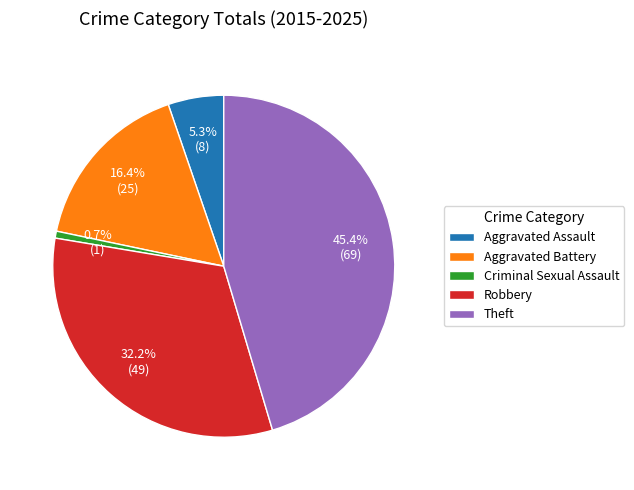

How many segments does this pie chart have?

5